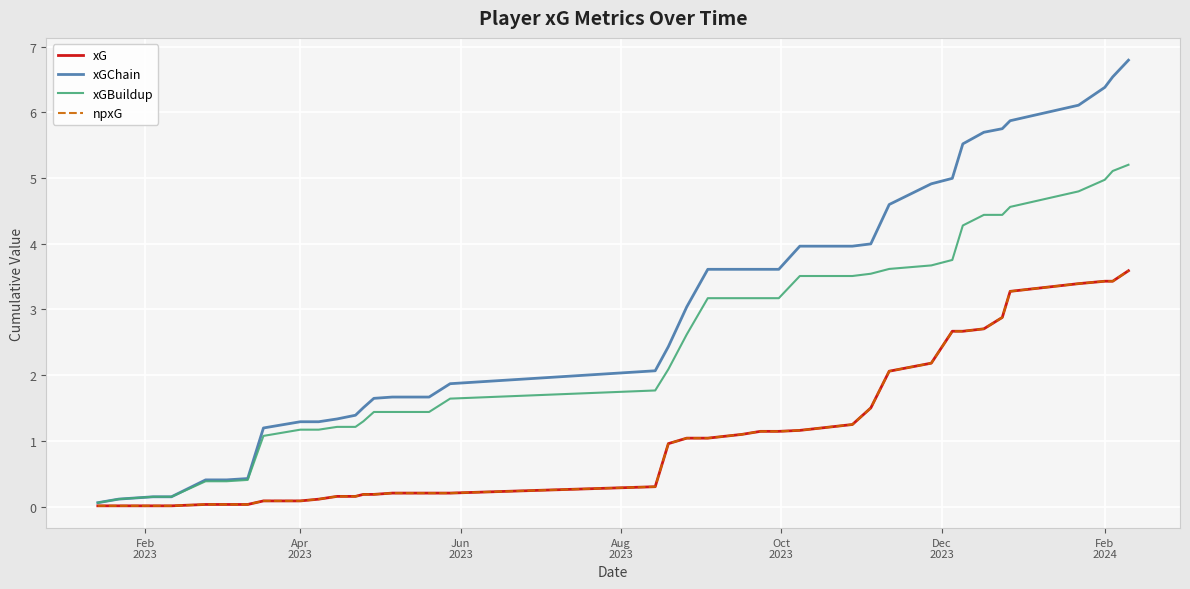

Which category has the lowest value in the xGChain series?

Feb
2023